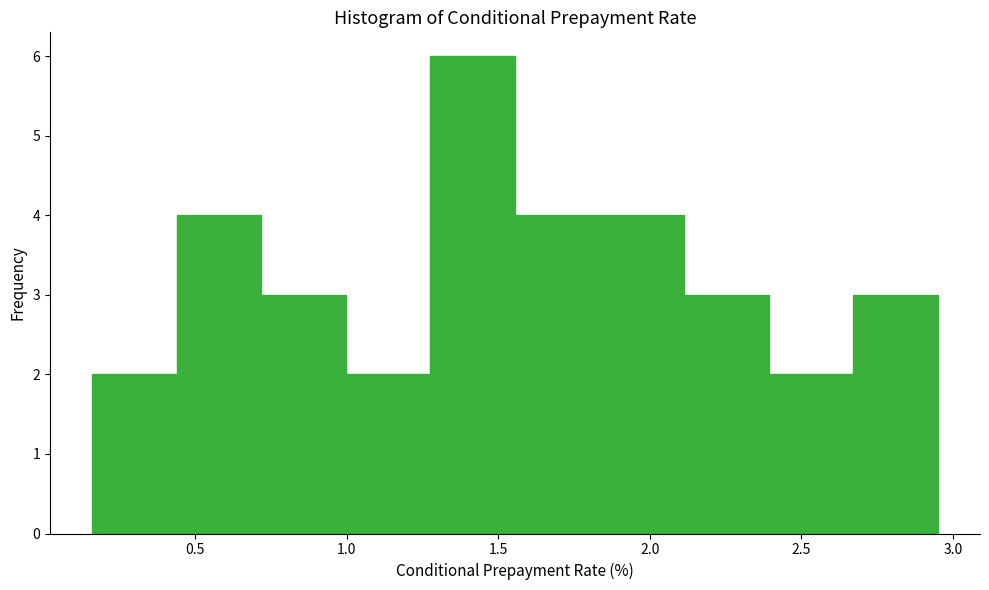

Reading left to right, transcribe this chart: for each bar, give the range it covers on the x-axis and its height. Neither the bar edges nor the heights are printed on the chart, so give them approximately, as read against the axes.

0.15 to 0.45: 2
0.45 to 0.70: 4
0.70 to 1.00: 3
1.00 to 1.30: 2
1.30 to 1.55: 6
1.55 to 1.85: 4
1.85 to 2.10: 4
2.10 to 2.40: 3
2.40 to 2.65: 2
2.65 to 2.95: 3